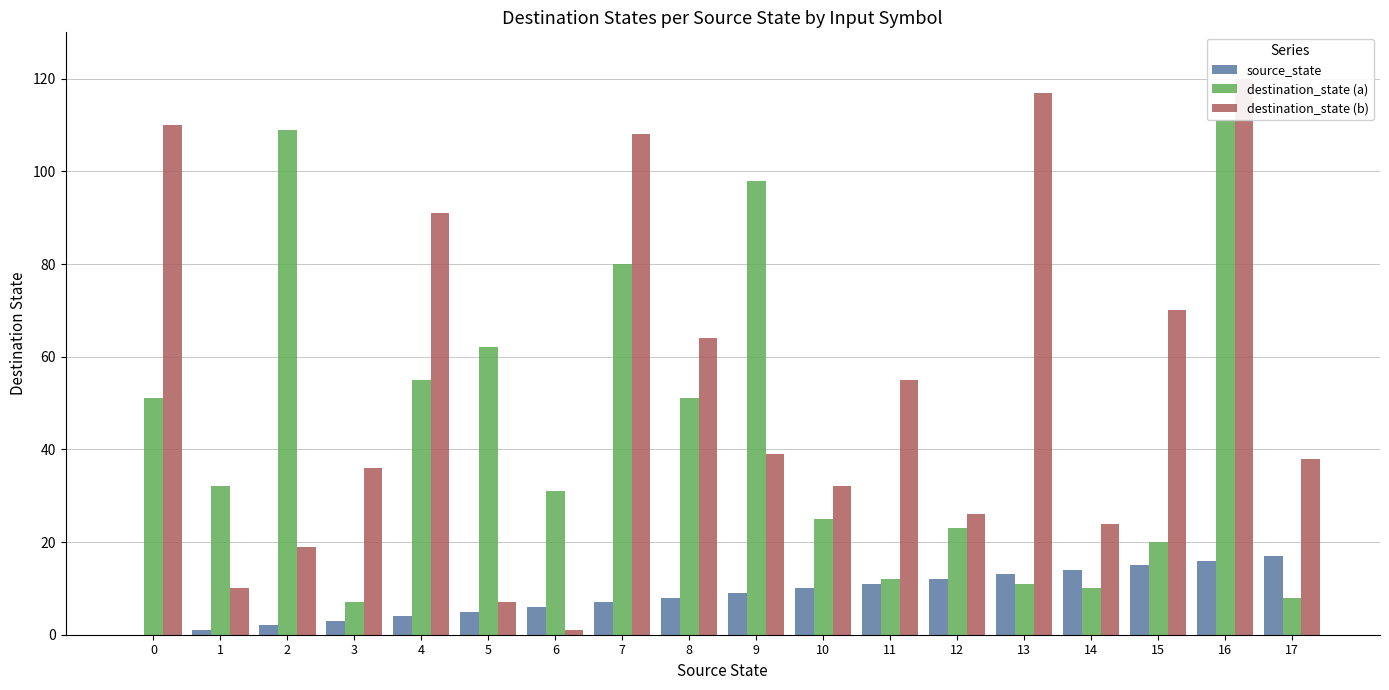

Are the bars grouped side by side (vs. stacked)?

Yes